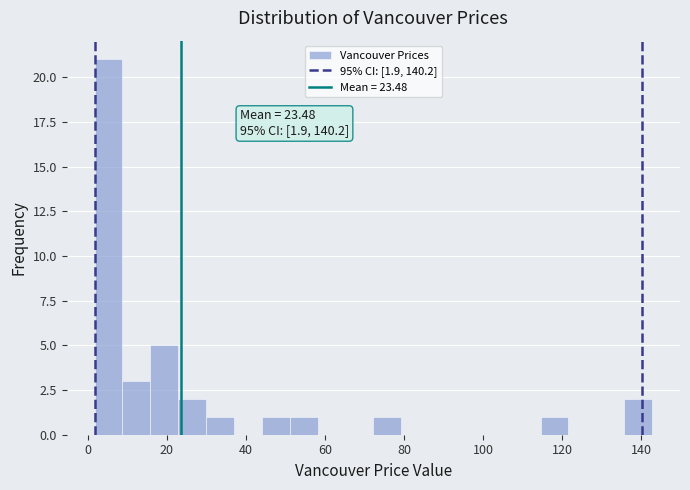

Read against the x-axis, roughly where is the centre of the tallest bar?

6